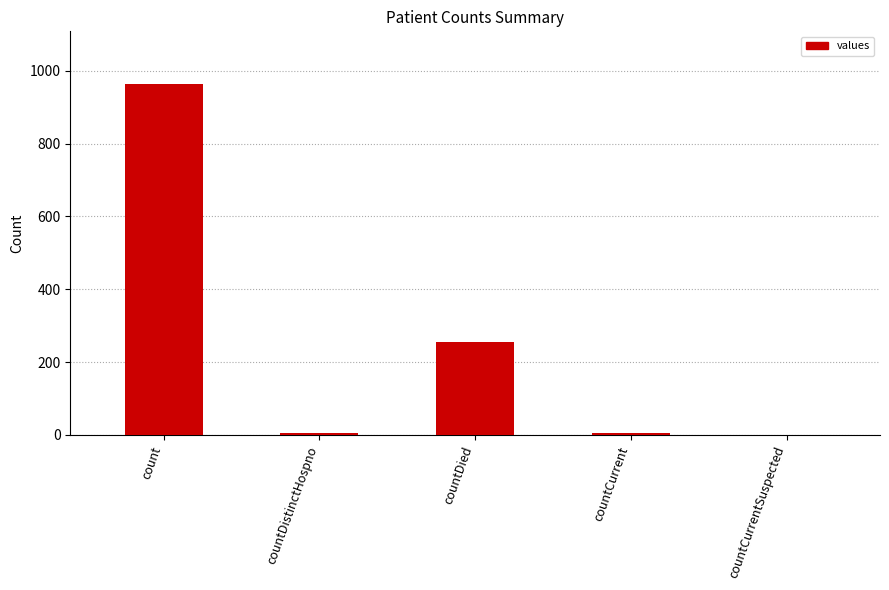

At which label does the data first exceed 6?

count